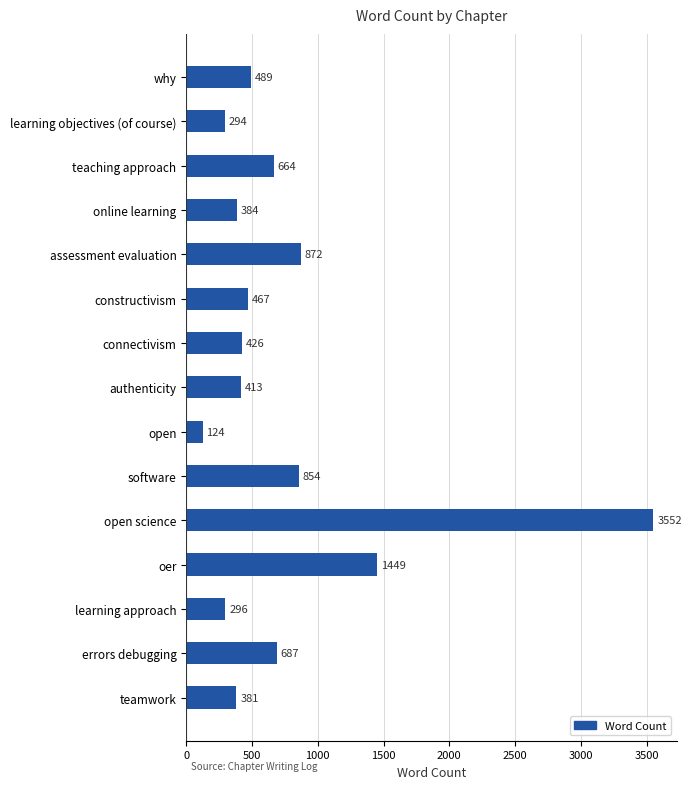

Reading top to bottom, transcribe all the data shown in this chart.

why=489	learning objectives (of course)=294	teaching approach=664	online learning=384	assessment evaluation=872	constructivism=467	connectivism=426	authenticity=413	open=124	software=854	open science=3552	oer=1449	learning approach=296	errors debugging=687	teamwork=381